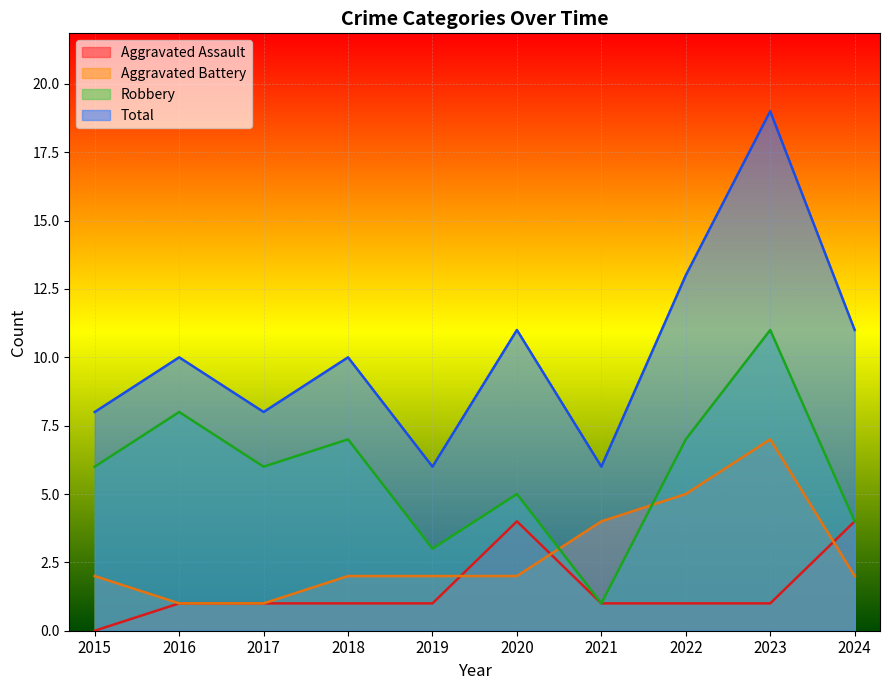

How many distinct data groups are displayed?

4